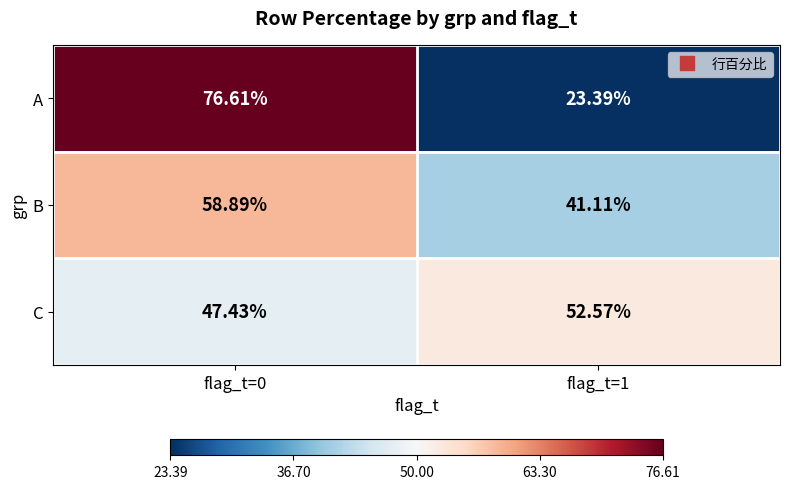

At how many categories does at least one series exceed 41?

2